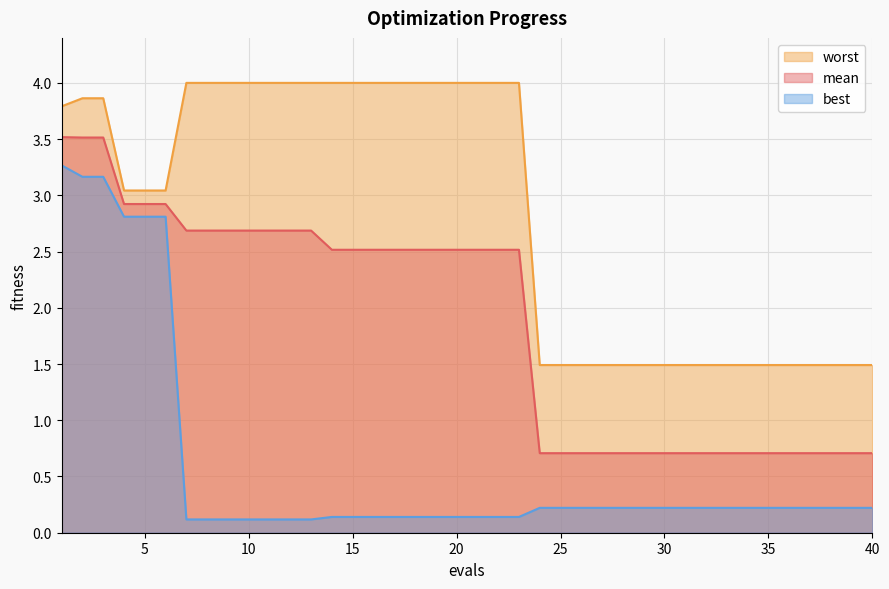

Reading right to left, transcribe all the data shown in this chart.

mean: 0.7	0.7	0.7	0.7	0.7	0.7	0.7	0.7	0.7	0.7	0.7	0.7	0.7	0.7	0.7	0.7	0.7	2.5	2.5	2.5	2.5	2.5	2.5	2.5	2.5	2.5	2.5	2.7	2.7	2.7	2.7	2.7	2.7	2.7	2.9	2.9	2.9	3.5	3.5	3.5
best: 0.2	0.2	0.2	0.2	0.2	0.2	0.2	0.2	0.2	0.2	0.2	0.2	0.2	0.2	0.2	0.2	0.2	0.1	0.1	0.1	0.1	0.1	0.1	0.1	0.1	0.1	0.1	0.1	0.1	0.1	0.1	0.1	0.1	0.1	2.8	2.8	2.8	3.2	3.2	3.3
worst: 1.5	1.5	1.5	1.5	1.5	1.5	1.5	1.5	1.5	1.5	1.5	1.5	1.5	1.5	1.5	1.5	1.5	4.0	4.0	4.0	4.0	4.0	4.0	4.0	4.0	4.0	4.0	4.0	4.0	4.0	4.0	4.0	4.0	4.0	3.0	3.0	3.0	3.9	3.9	3.8